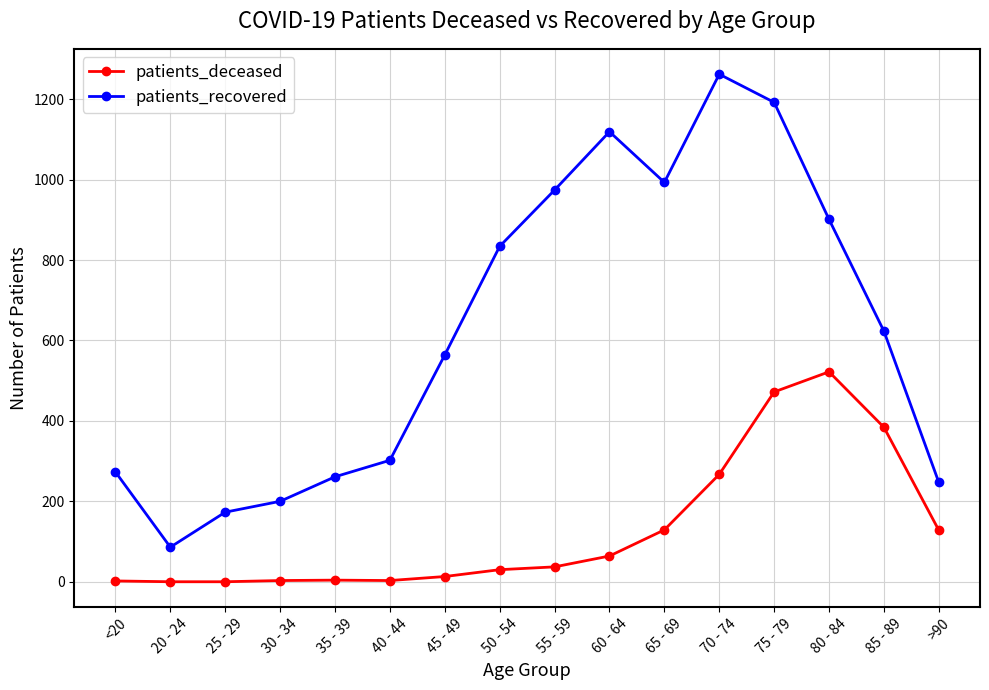

Which series has the largest total across all categories?

patients_recovered